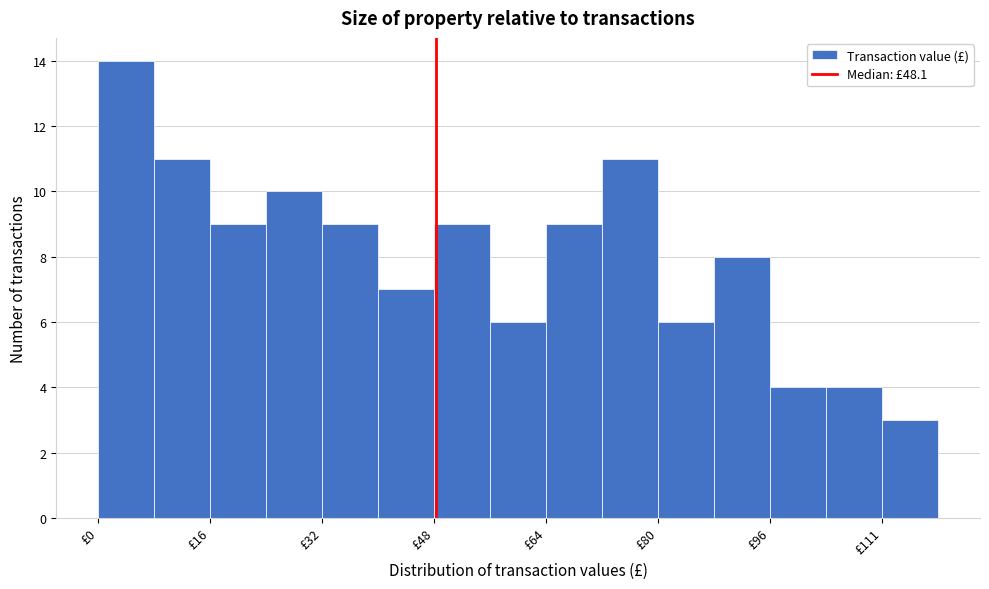

Around what value on the x-axis is the tallest bar? Give the approximate position of its centre, as read against the axis.

4